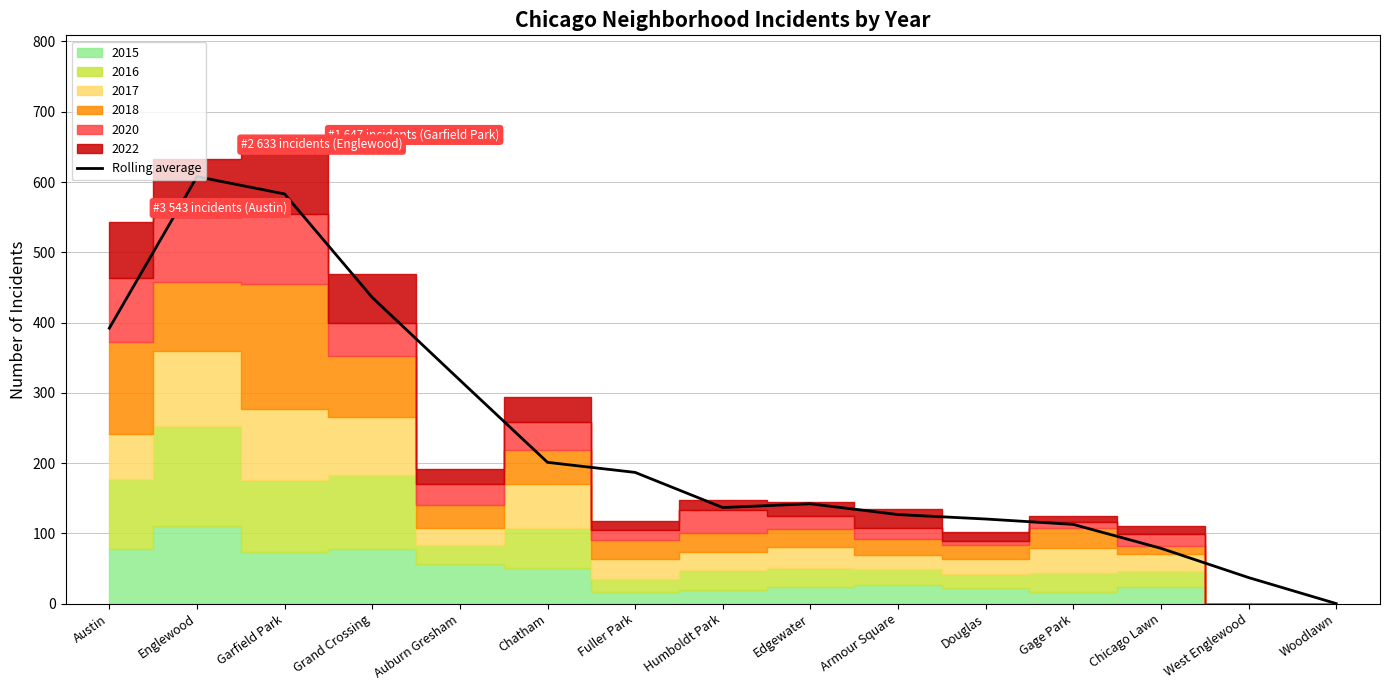

What is the label of the 15th bar from the right?

Austin